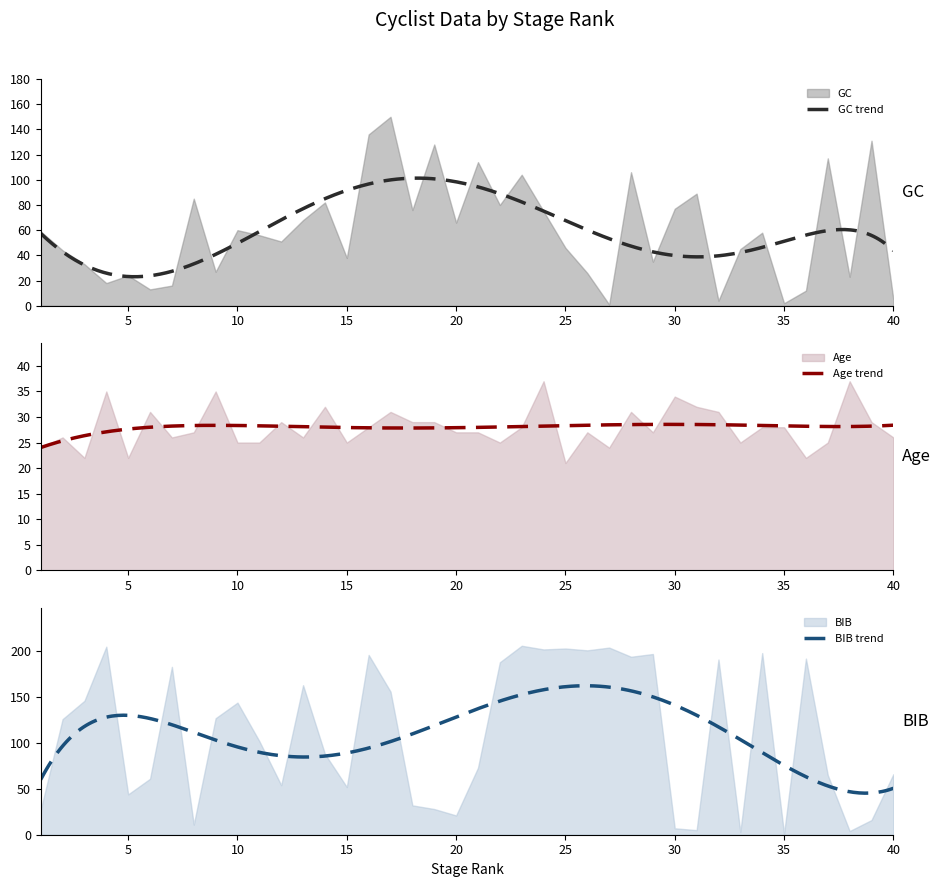

Reading left to right, list all the values displayed in this chart.

BIB: 1=27	2=126	3=146	4=205	5=44	6=61	7=183	8=11	9=127	10=144	11=102	12=54	13=163	14=88	15=52	16=196	17=156	18=32	19=28	20=21	21=73	22=188	23=206	24=202	25=203	26=201	27=204	28=194	29=197	30=7	31=5	32=191	33=3	34=198	35=1	36=192	37=65	38=4	39=16	40=66
Age: 1=24	2=26	3=22	4=35	5=22	6=31	7=26	8=27	9=35	10=25	11=25	12=29	13=26	14=32	15=25	16=28	17=31	18=29	19=29	20=27	21=27	22=25	23=28	24=37	25=21	26=27	27=24	28=31	29=27	30=34	31=32	32=31	33=25	34=28	35=28	36=22	37=25	38=37	39=29	40=26
GC: 1=59	2=44	3=33	4=18	5=24	6=13	7=16	8=85	9=27	10=60	11=56	12=51	13=68	14=82	15=38	16=136	17=150	18=76	19=128	20=66	21=114	22=80	23=104	24=75	25=46	26=26	27=1	28=106	29=35	30=77	31=89	32=4	33=45	34=58	35=2	36=12	37=117	38=23	39=131	40=5